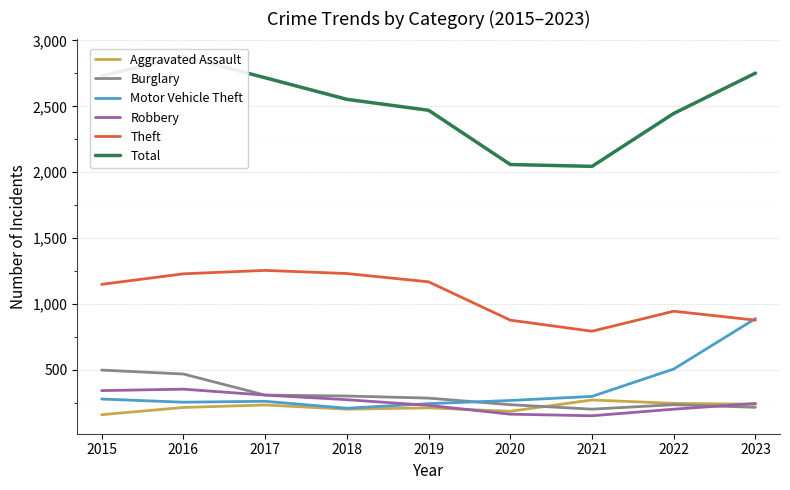

What is the total value across all series at 2016?

5391